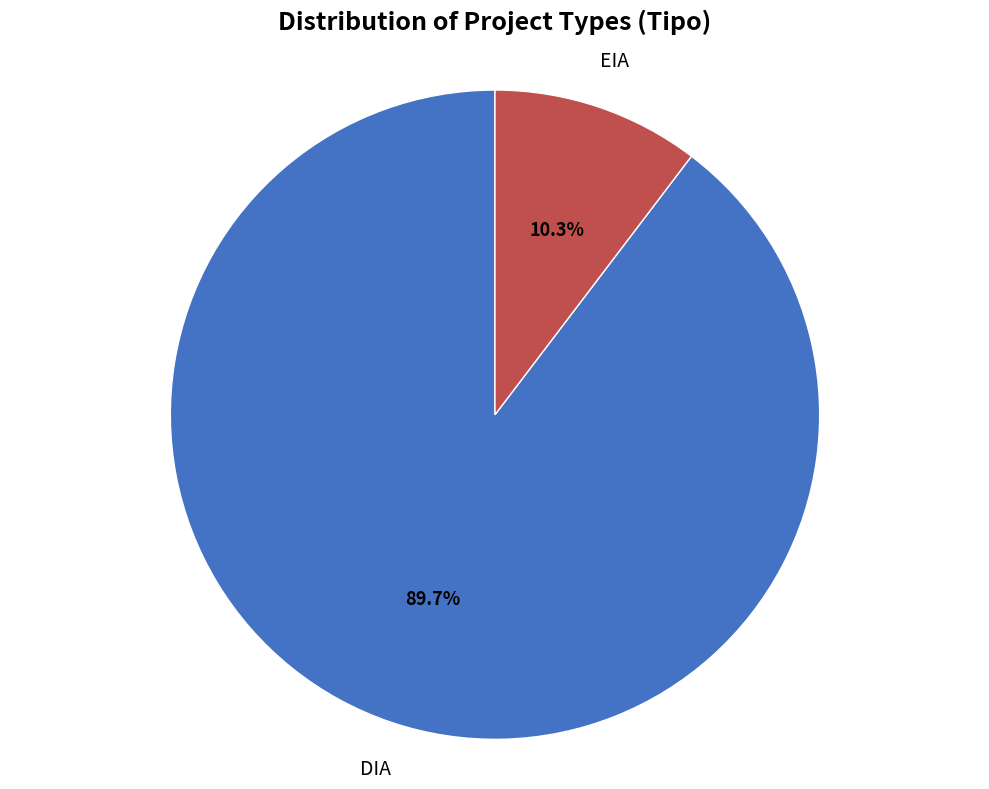

Is there any slice that represents more than half of the pie?

Yes